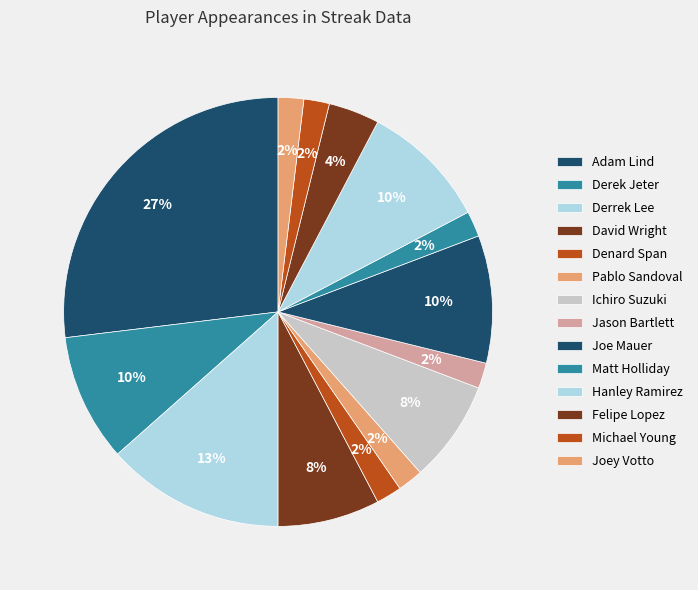

What percentage is the Jason Bartlett slice, to the nearest percent?

2%